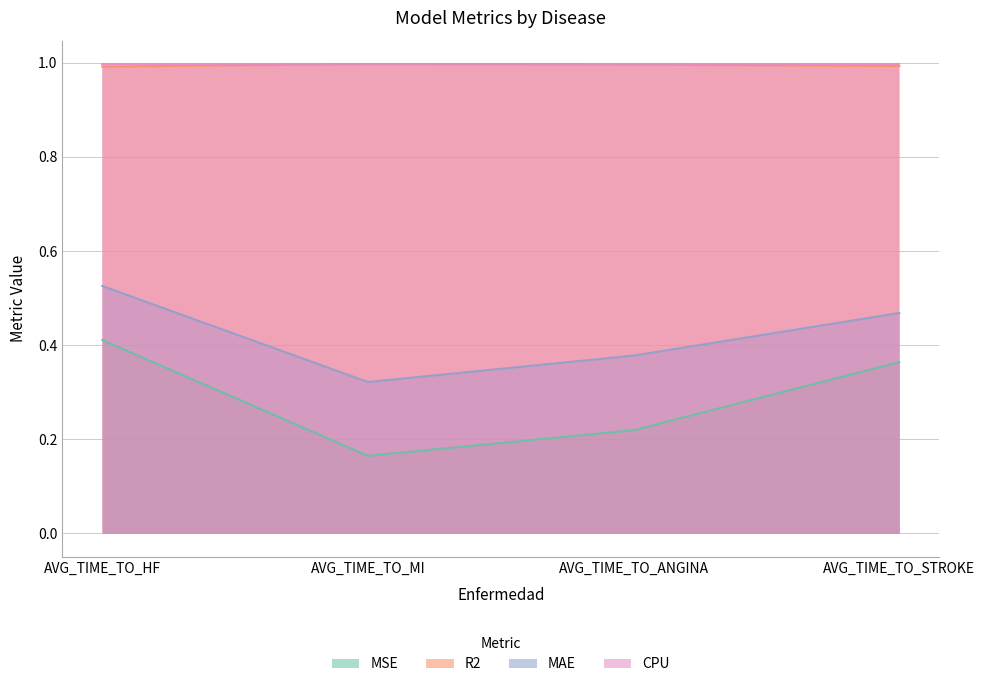

True or false: R2 and MAE cross at least once.

False